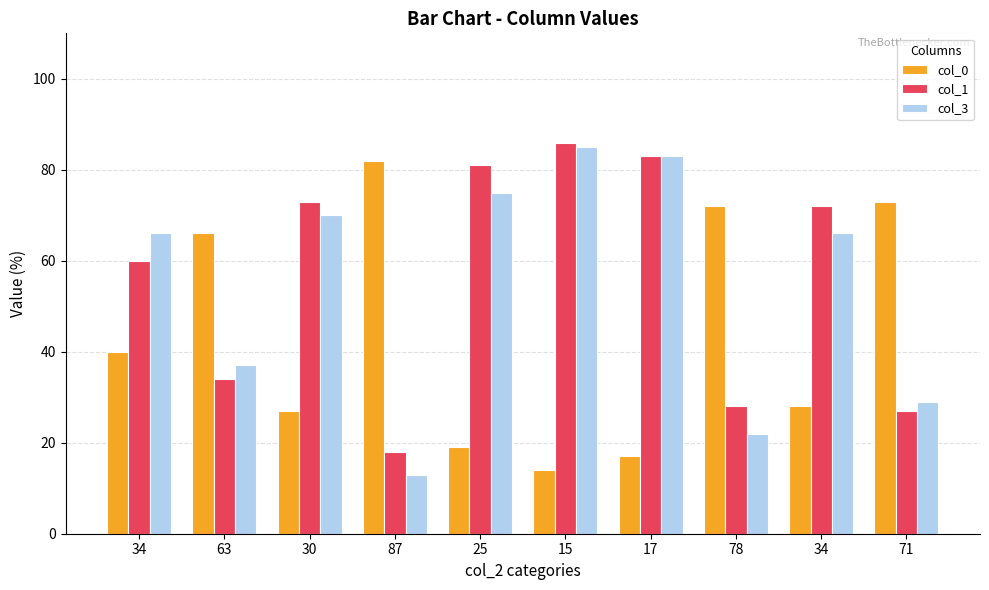

What is the difference between the highest and lowest values at 15?

72